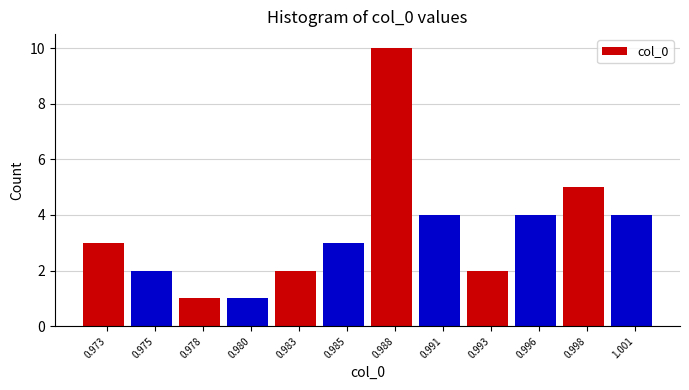

Reading right to left, transcribe all the data shown in this chart.

4	5	4	2	4	10	3	2	1	1	2	3